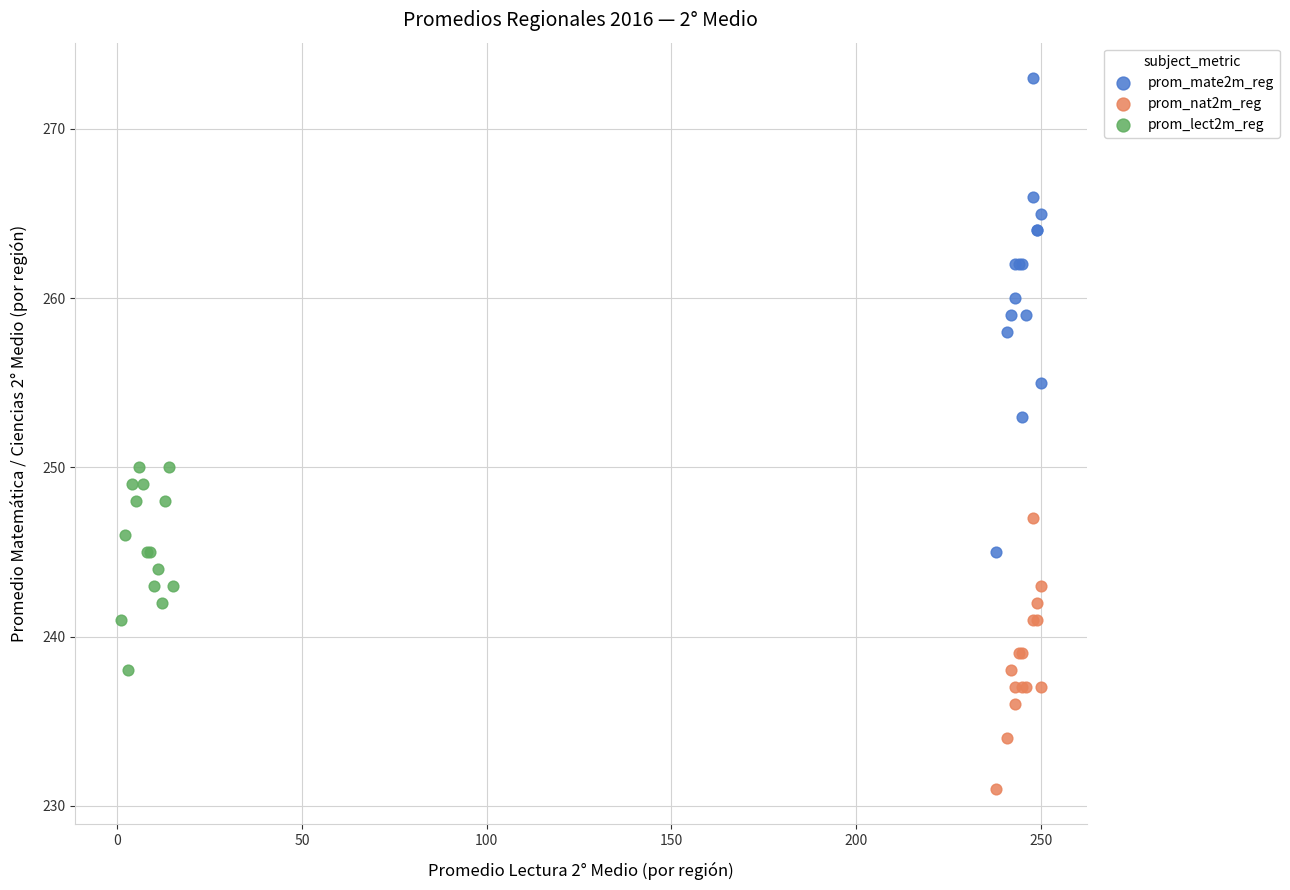

Which series reaches the minimum Y coordinate?

prom_nat2m_reg